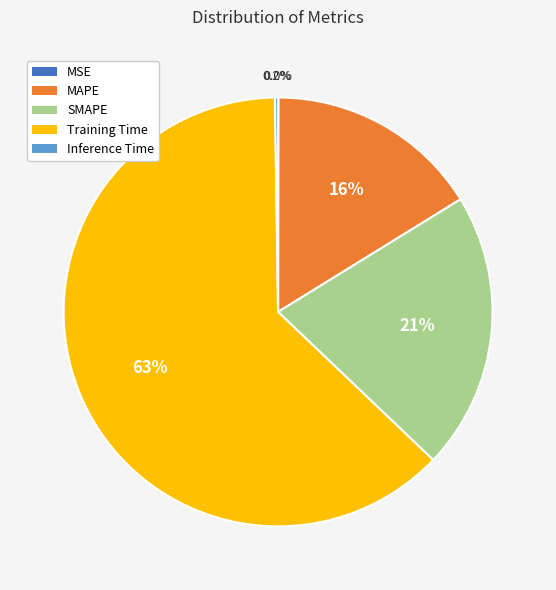

What is the majority slice?

Training Time